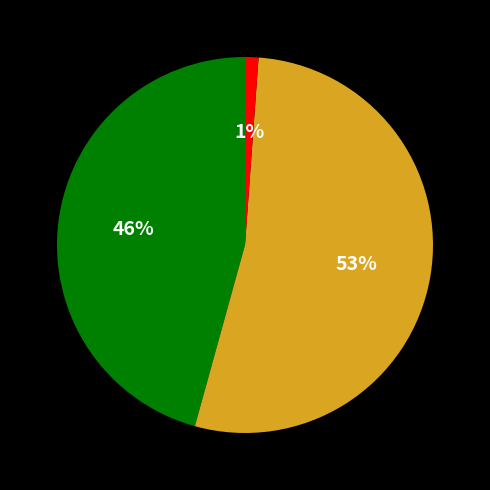

Is there any slice that represents more than half of the pie?

Yes